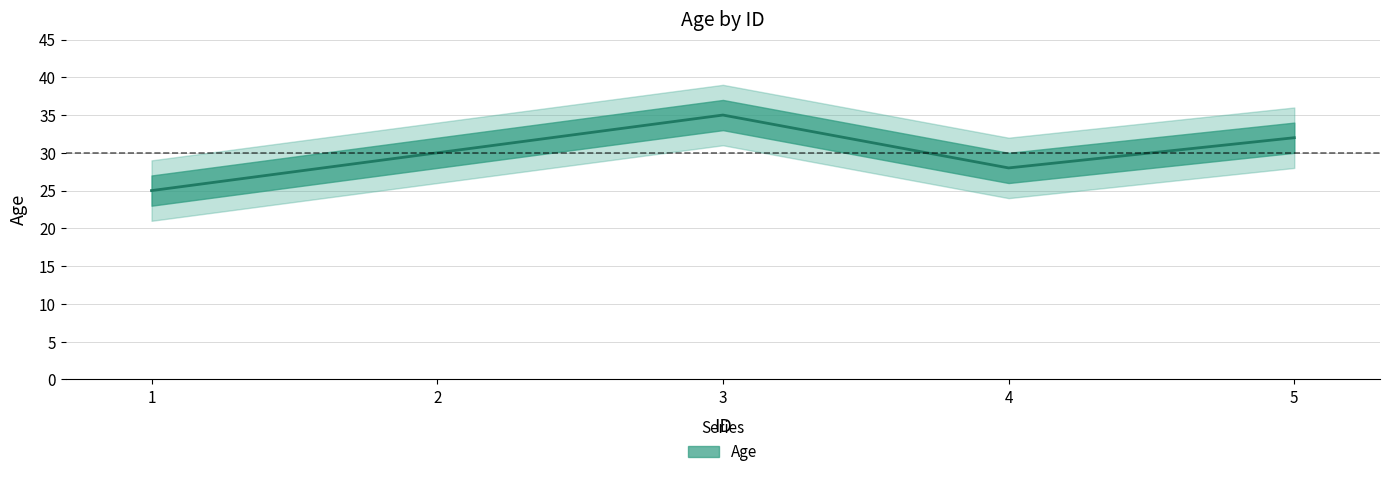

How many points are higher than both their immediate neighbors (excluding endpoints)?

1